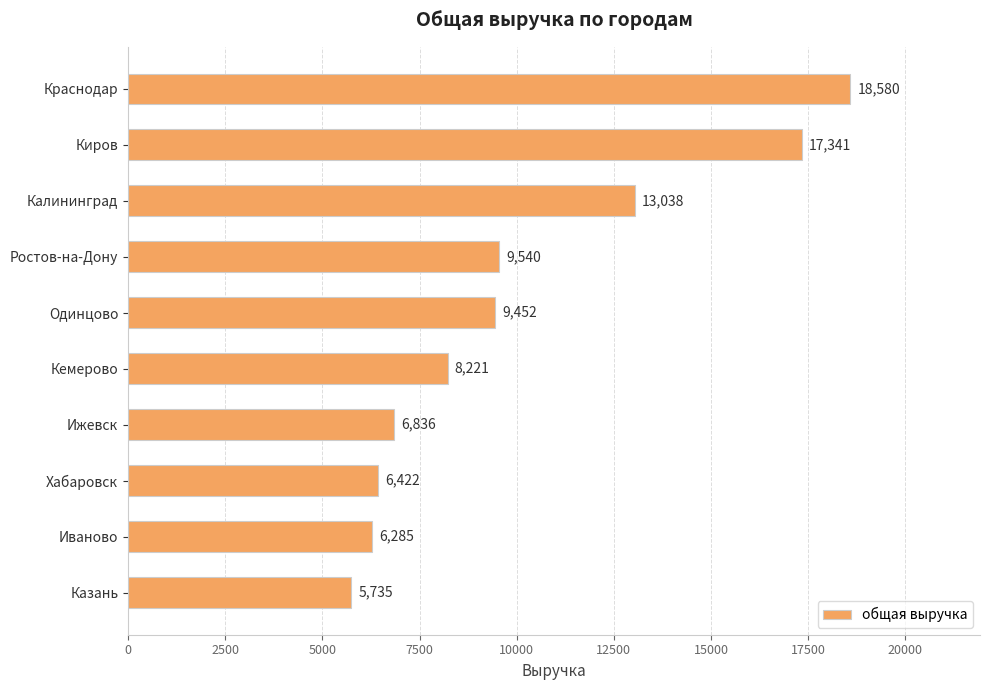

How many values are below 9452?

5